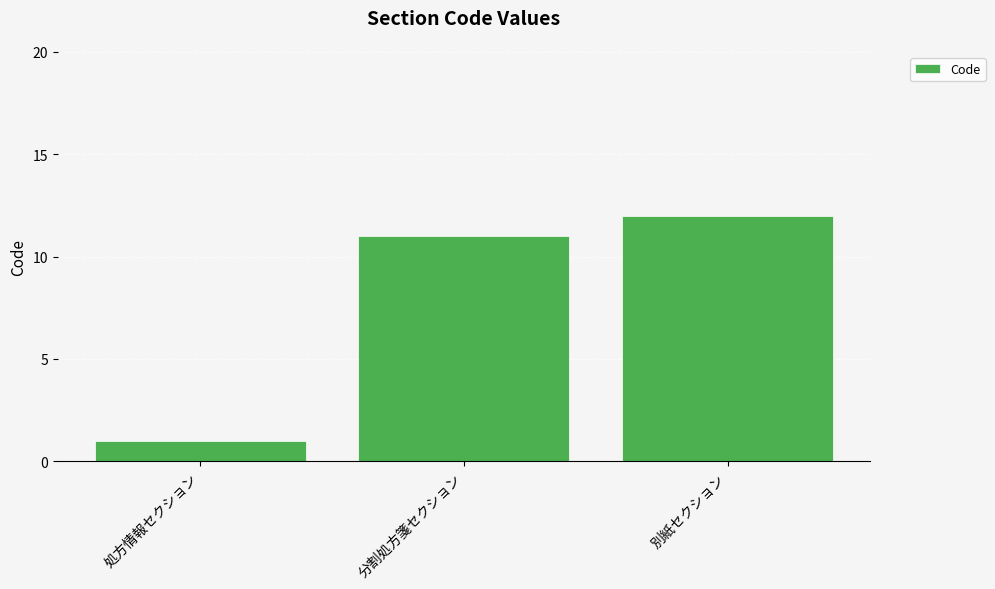

What is the maximum value shown in the chart?

12